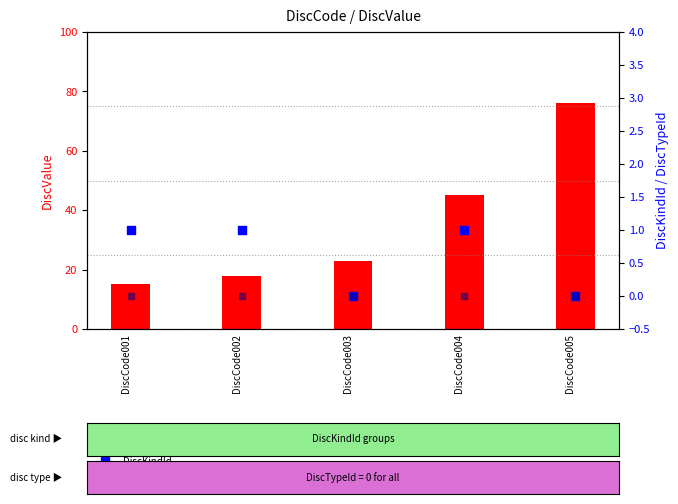

What are all the series names shown in the legend?

DiscValue, DiscKindId, DiscTypeId